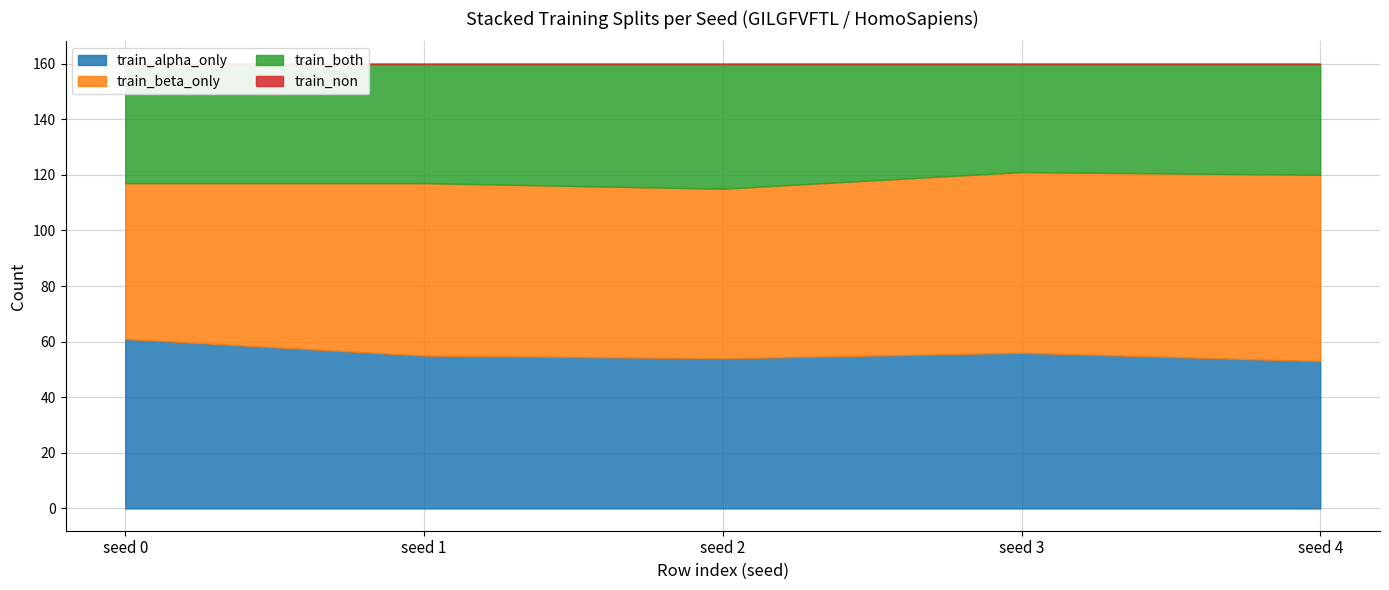

Which series has the widest spread of values?

train_beta_only